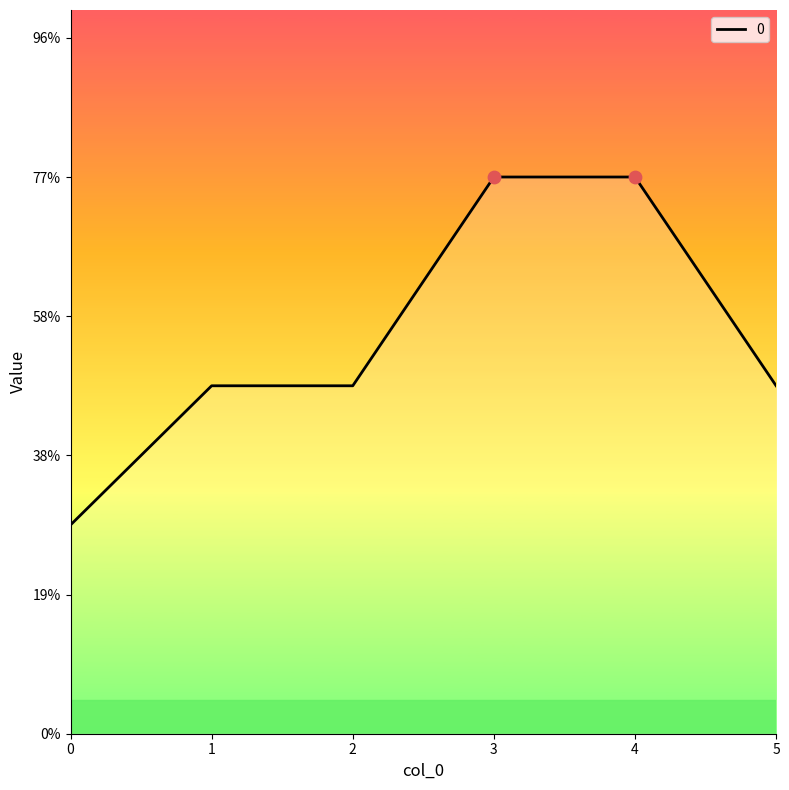

Which has a higher value, 5 or 3?

3